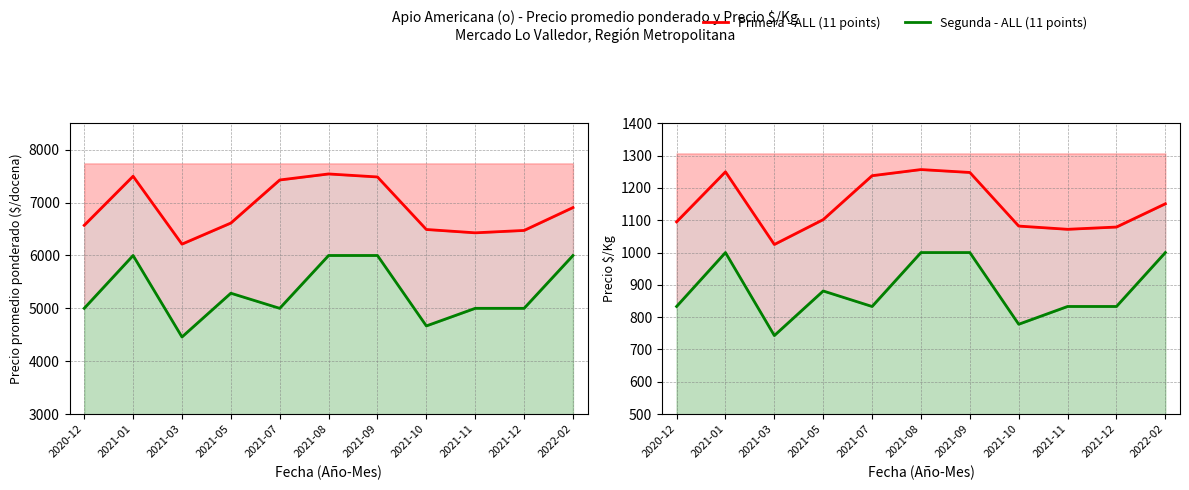

Does the chart have visible grid lines?

Yes